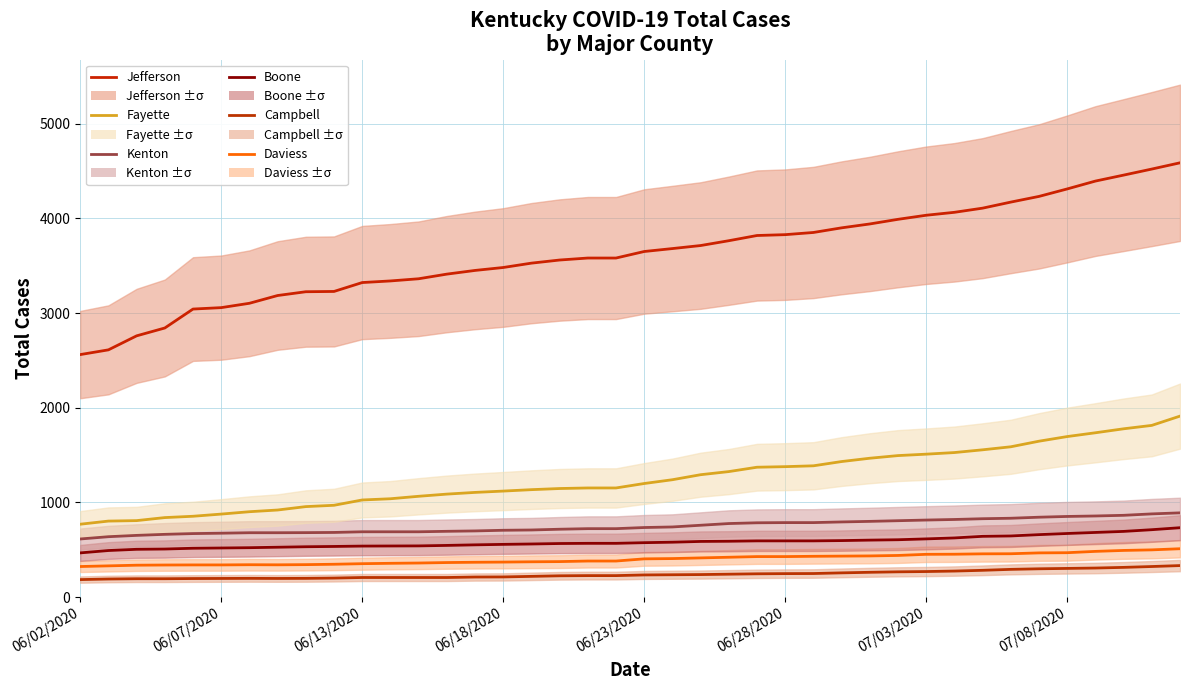

Where is the first local minimum for Campbell?

07/08/2020